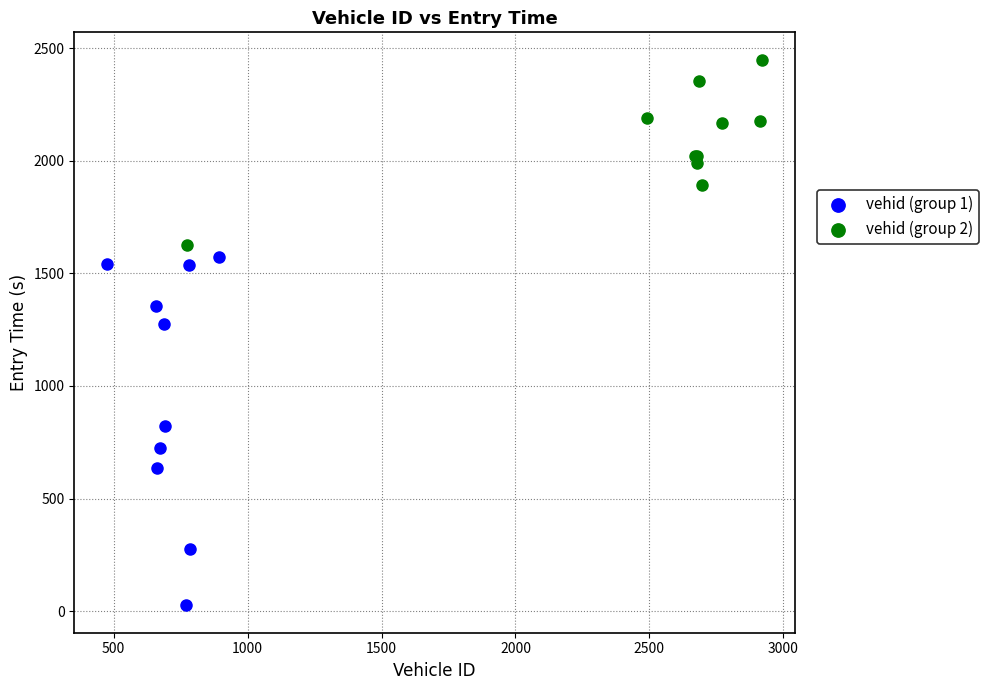

Which series has the widest spread of Y values?

vehid (group 1)